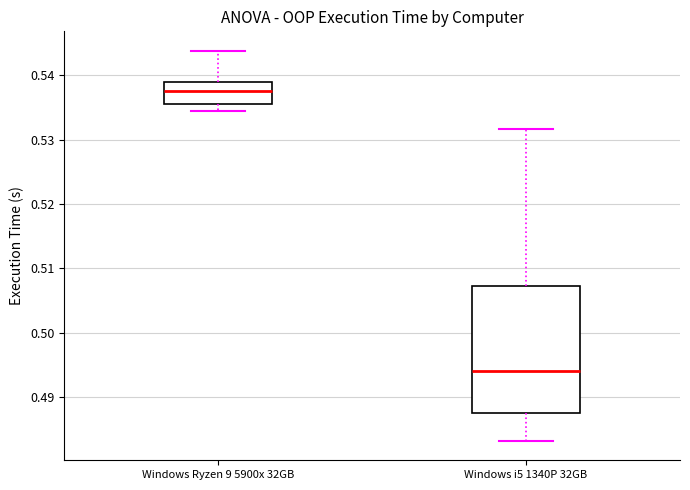

Comparing the boxes themselves (not the whiskers), which one is the tallest?

Windows i5 1340P 32GB